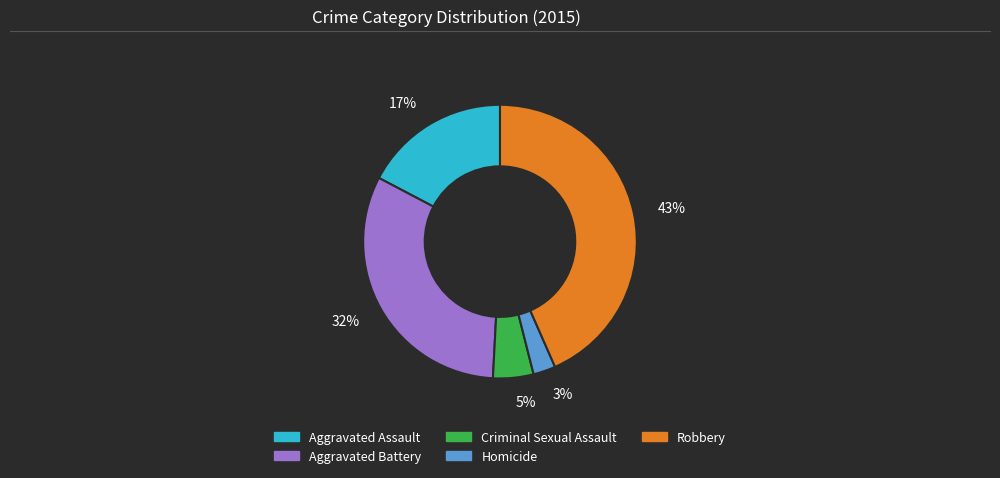

To the nearest percent, what is the combined percentage of 43% and 32%?

75%